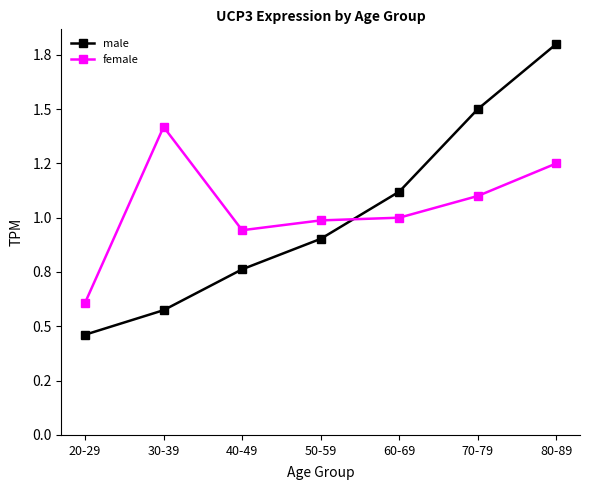

Reading left to right, extract all data points from this chart.

male: 20-29=0.5	30-39=0.6	40-49=0.8	50-59=0.9	60-69=1.1	70-79=1.5	80-89=1.8
female: 20-29=0.6	30-39=1.4	40-49=0.9	50-59=1.0	60-69=1.0	70-79=1.1	80-89=1.2